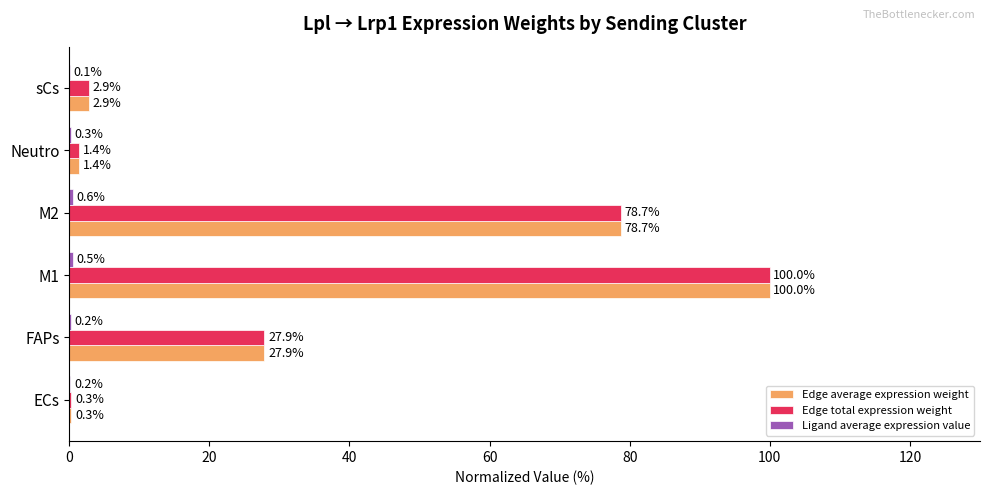

At which category is the sum across all series the highest?

M1